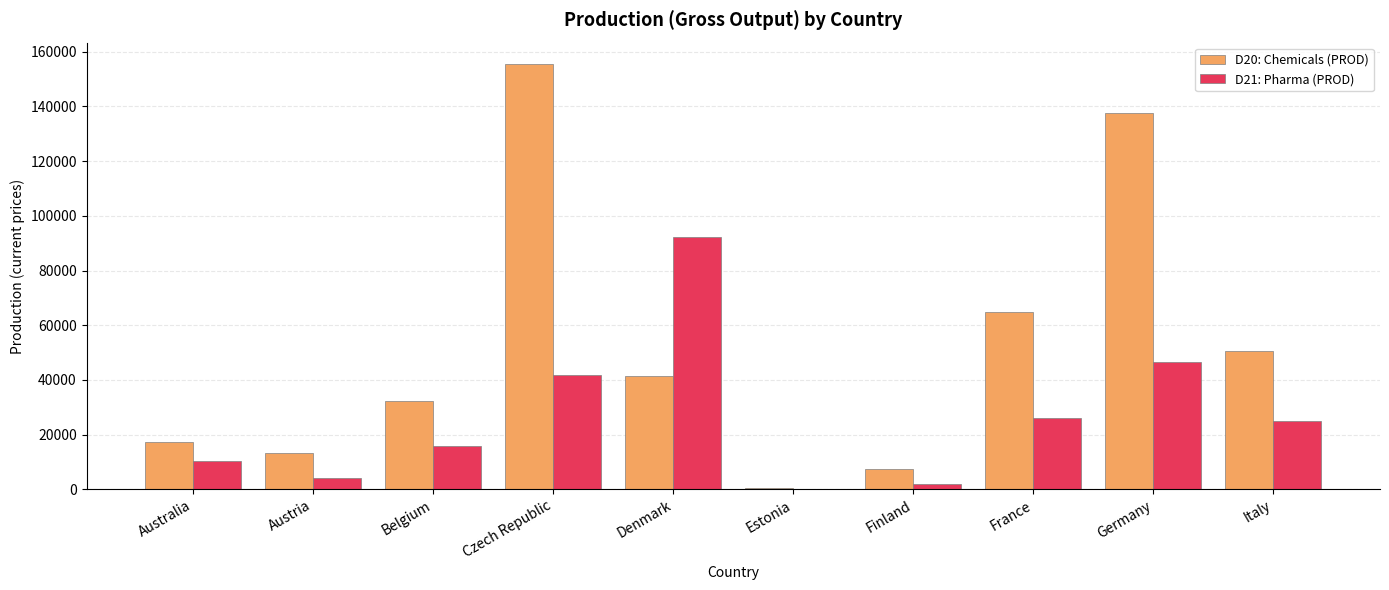

Read the D21: Pharma (PROD) value at Finland.

1835.0